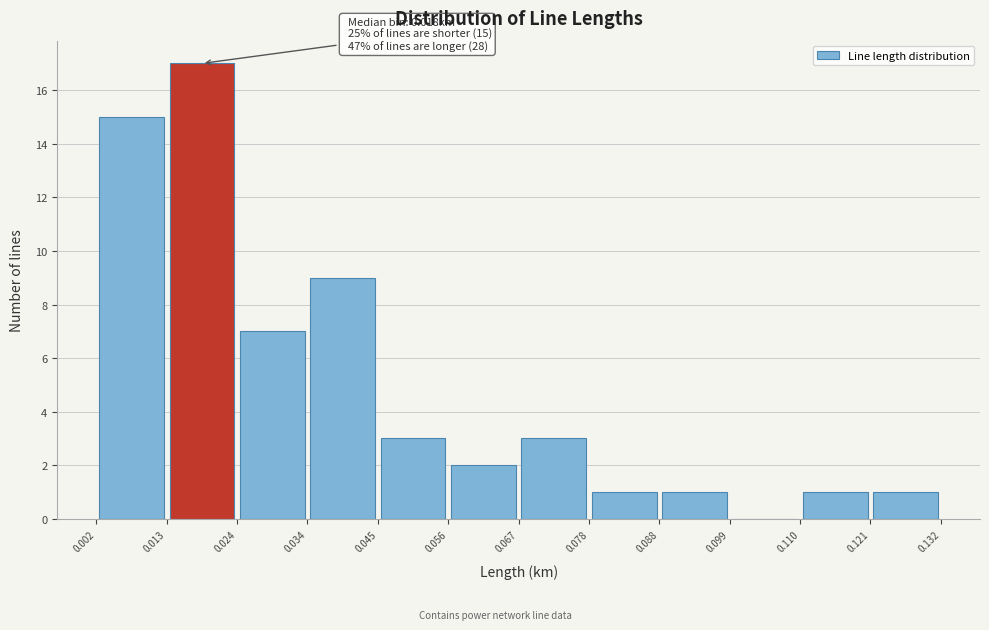

Over which range of the x-axis is the bar tallest?

0.013 to 0.024